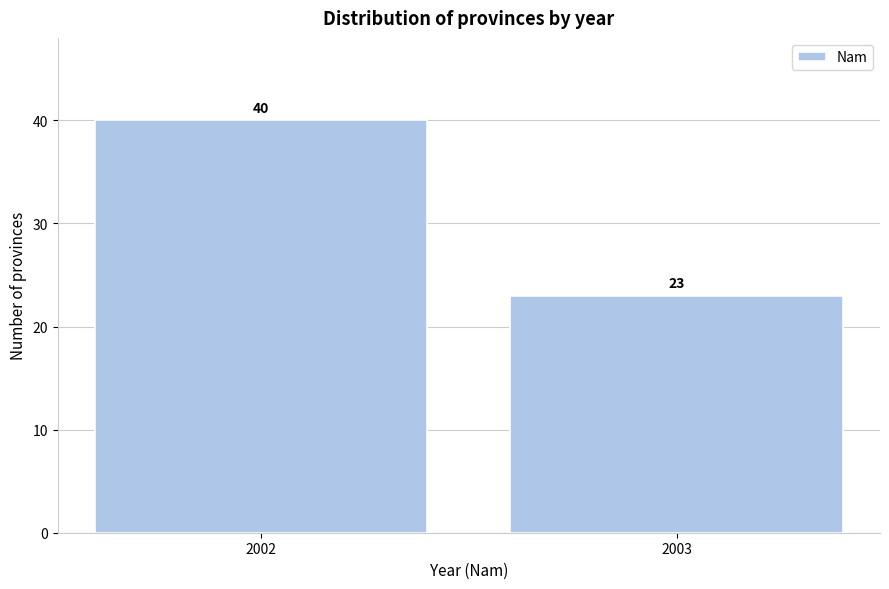

Reading left to right, list all the values displayed in this chart.

40	23